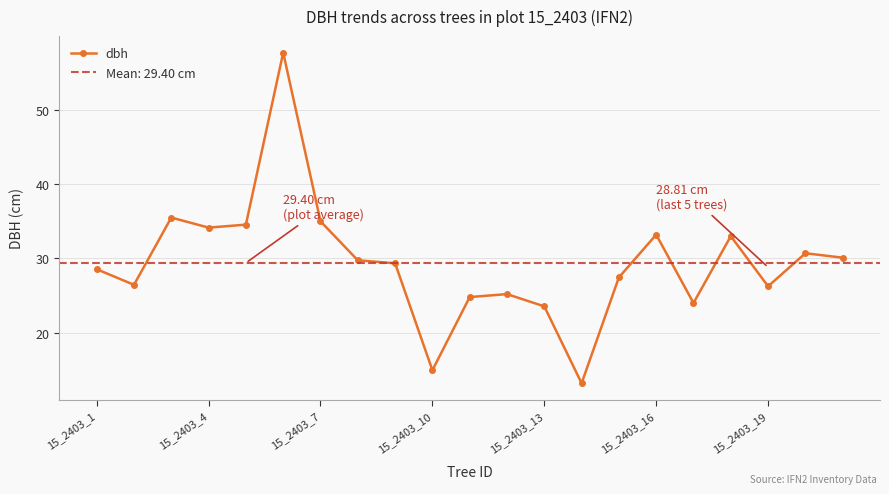

Is it true that the value at 20 is 30.1?

True